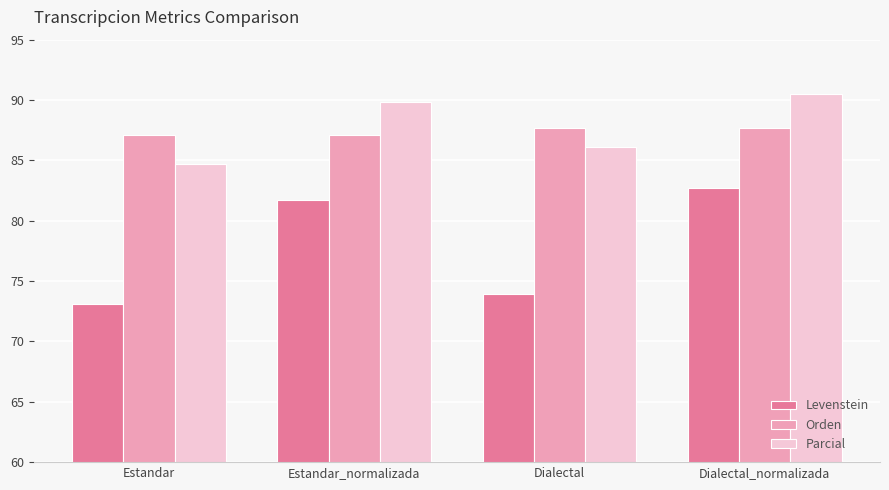

Which label corresponds to the smallest value in the chart?

Estandar